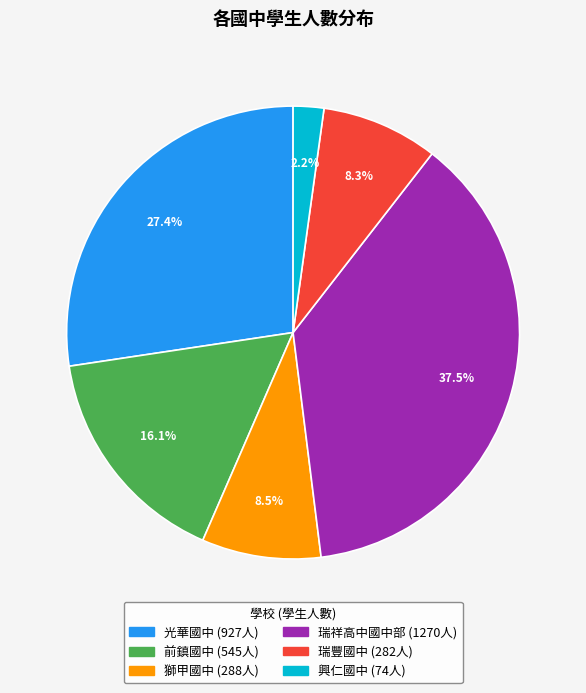

What is the largest slice in the pie chart?

瑞祥高中國中部